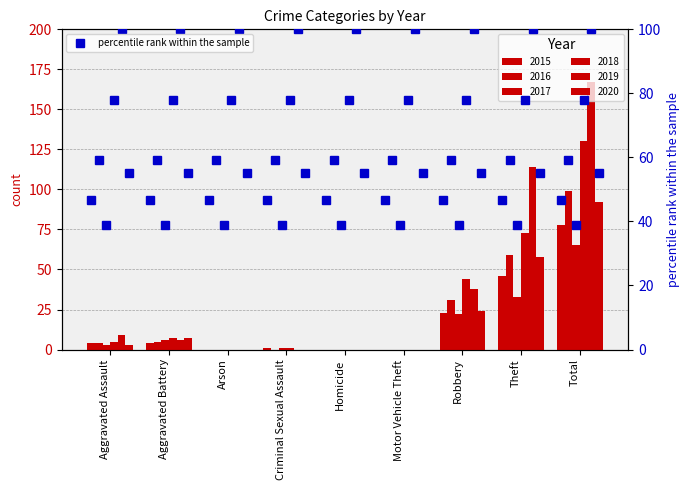

At Aggravated Assault, list the series in order from smallest to largest.

2017, 2020, 2015, 2016, 2018, 2019